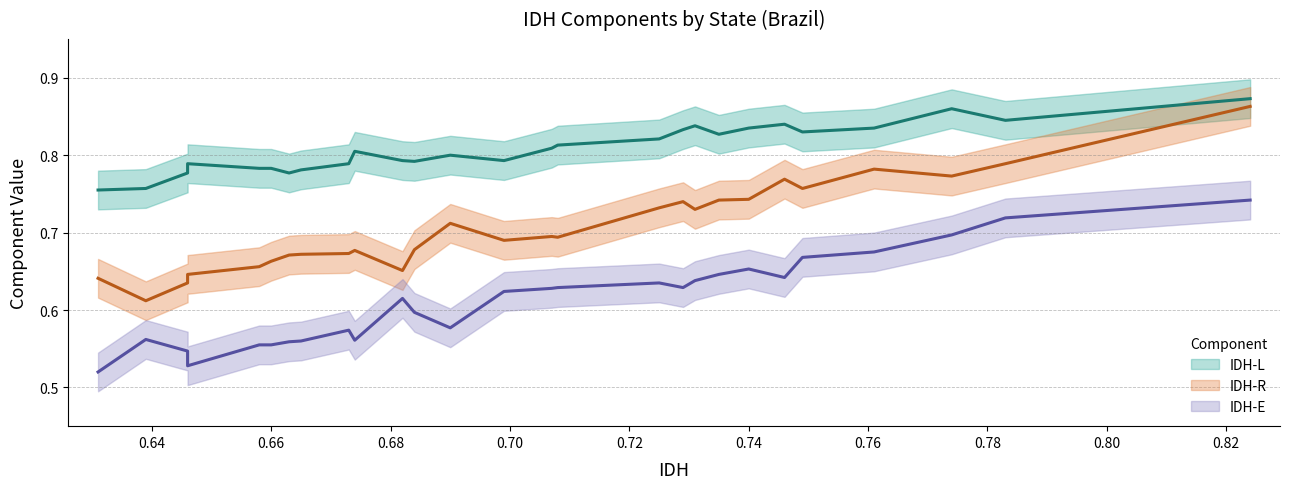

Does the chart display data point markers on the line(s)?

No